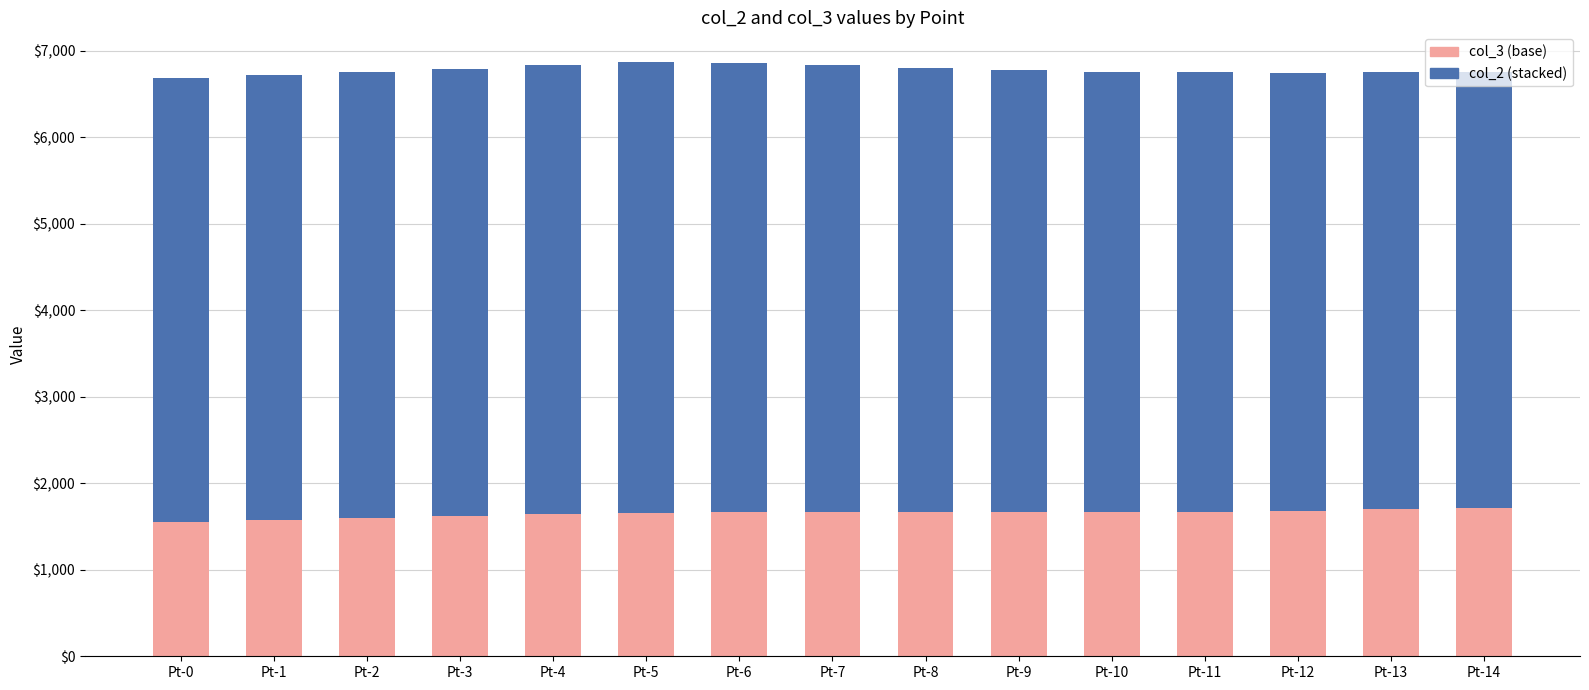

What is the total value across all series at Pt-14?

6760.1